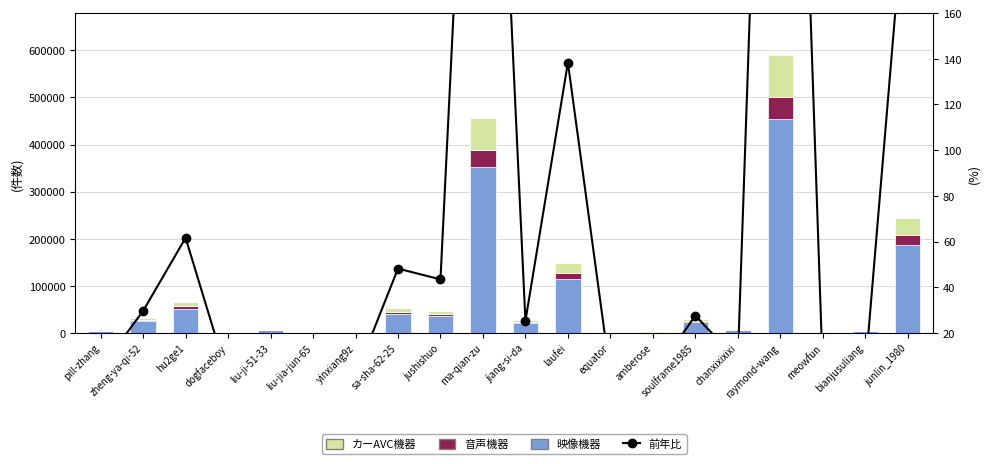

What is the difference between the highest and lowest values at liu-jia-jun-65?

2055.0